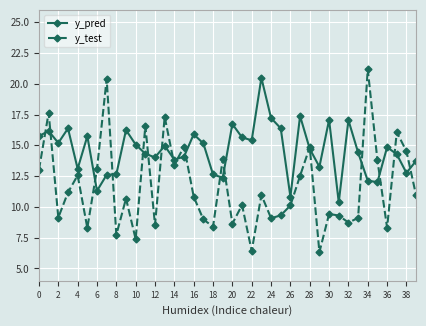

What is the value of the y_test point at the 13th from the left?

8.5